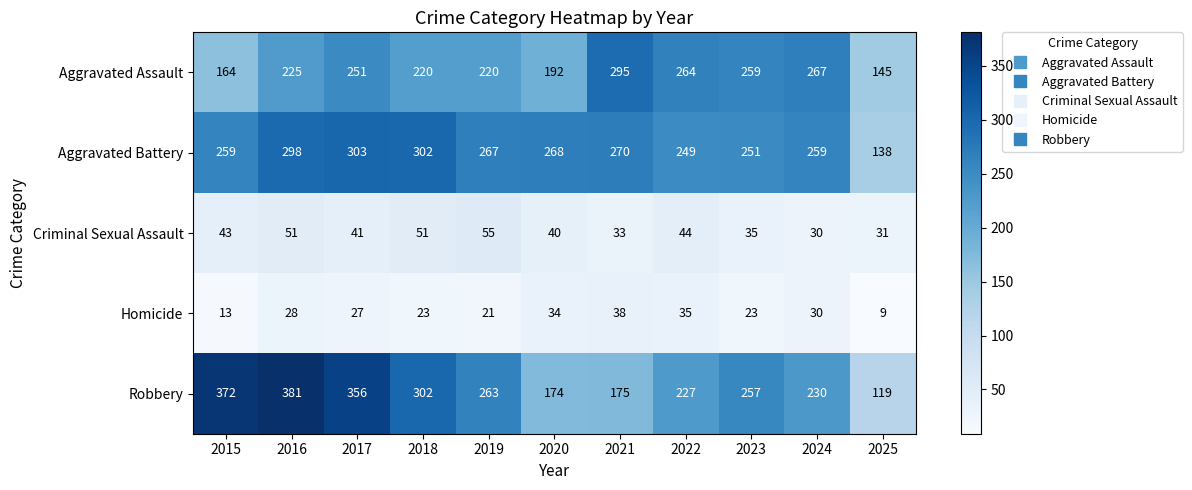

What is the difference between the maximum and minimum values in the Aggravated Battery series?

165